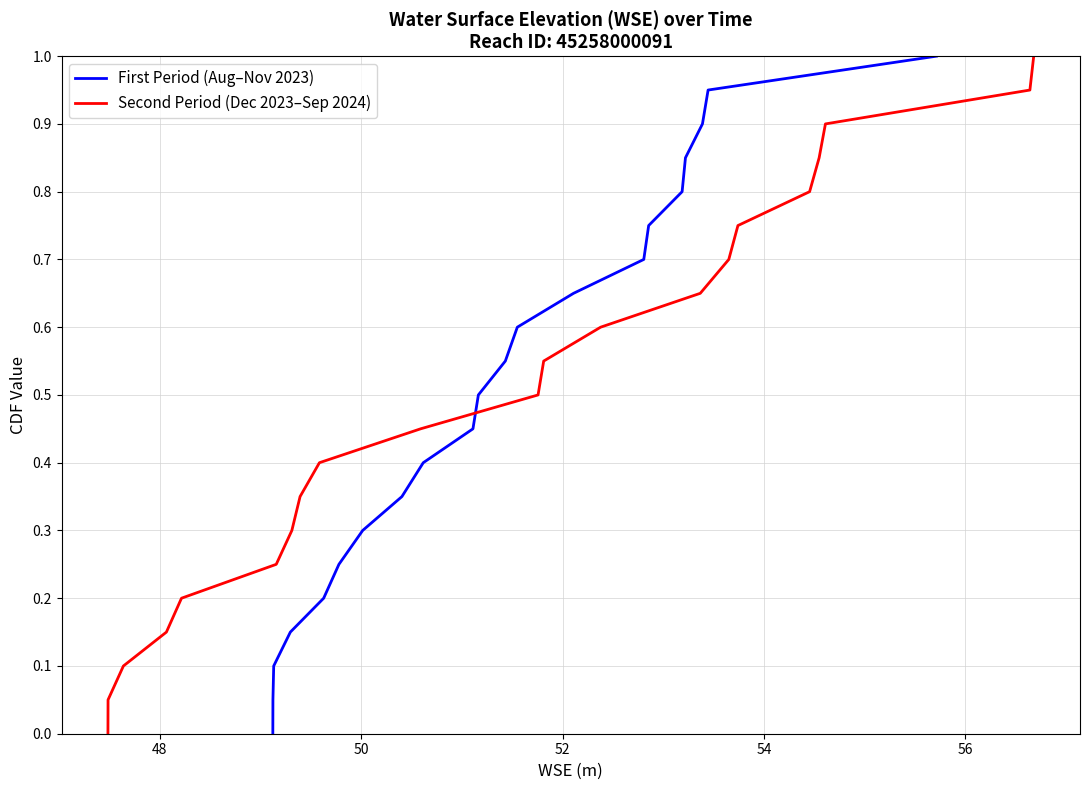

What is the maximum value for First Period (Aug–Nov 2023)?

1.0